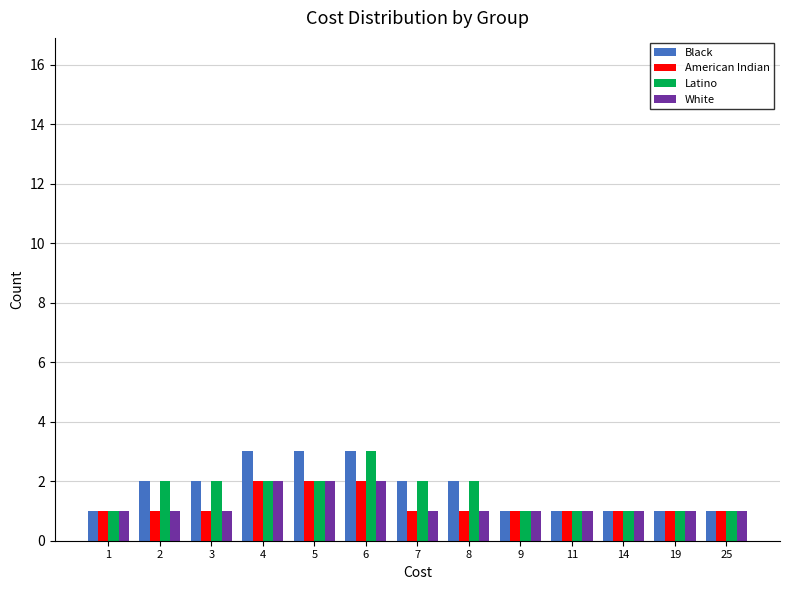

What is the total value across all series at 6?

10